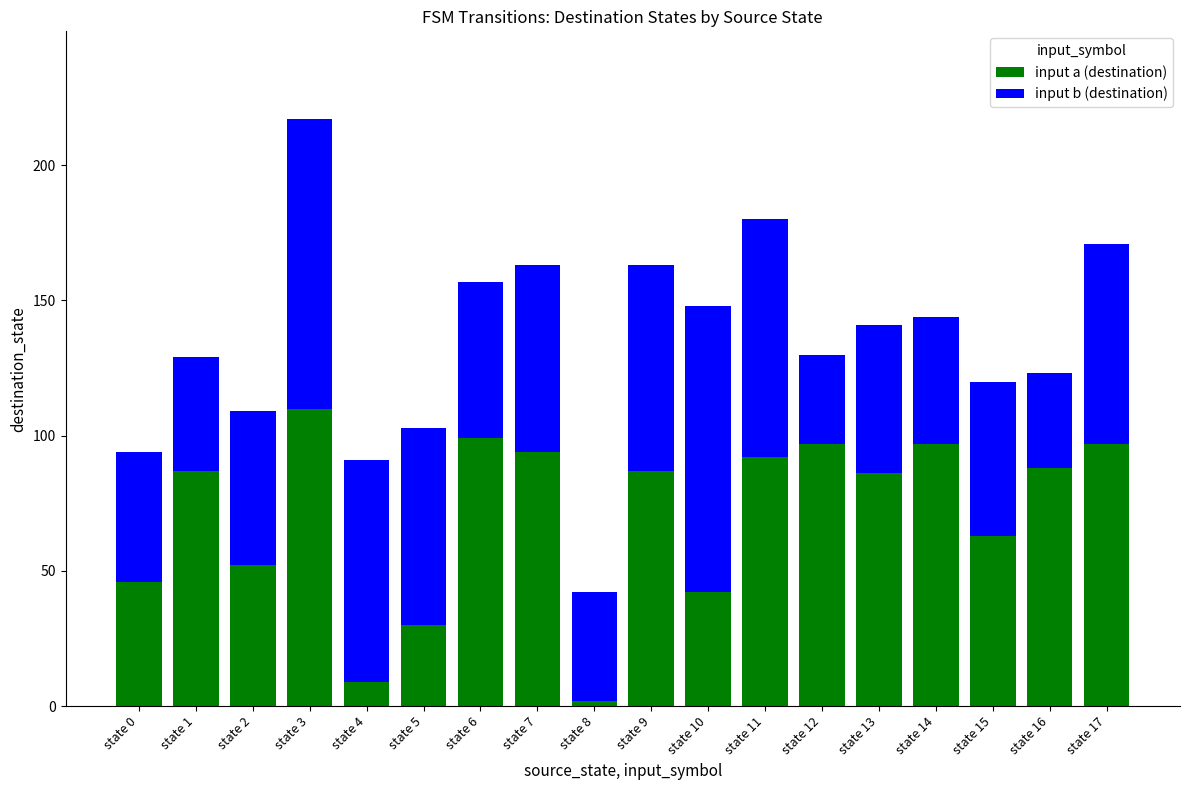

What is the maximum value for input a (destination)?

110